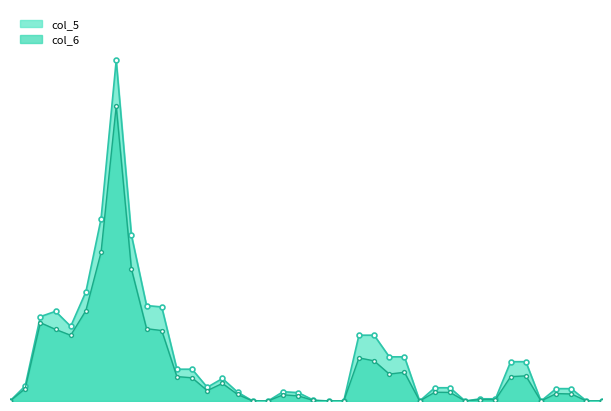

True or false: col_5 and col_6 intersect in this chart.

False